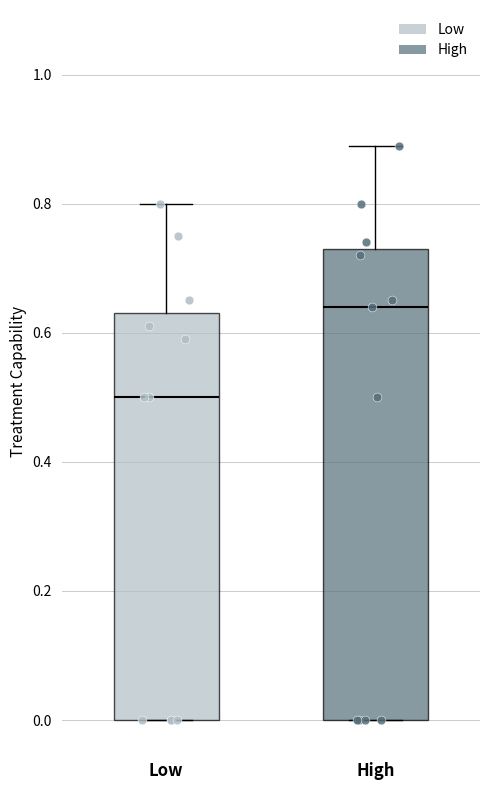

Where is the upper edge of the box for High on the y-axis? The values are not printed on the chart, so give them approximately, as read against the axis.

0.74